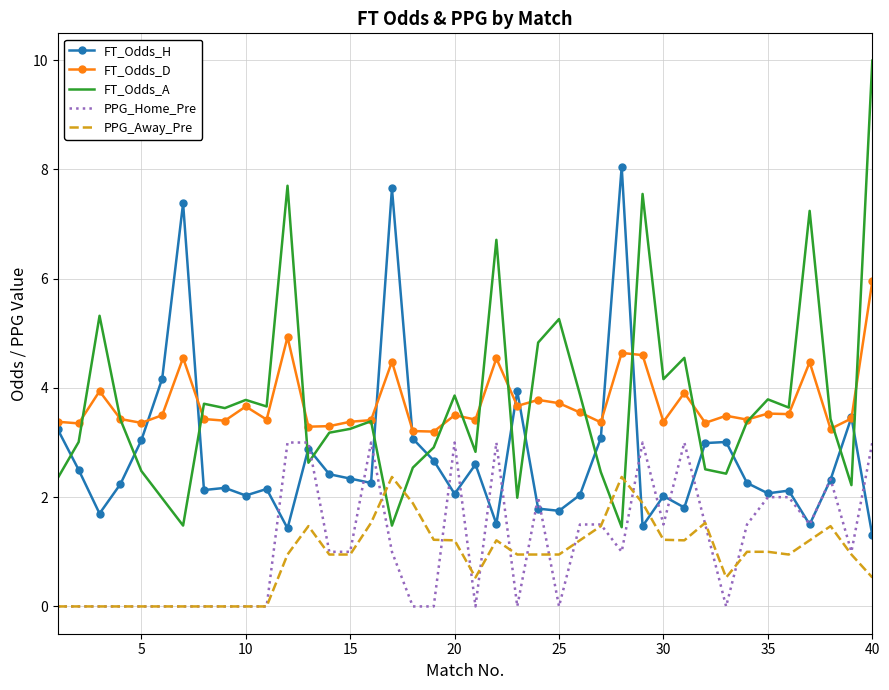

Which series has the largest range (max minus min)?

FT_Odds_A